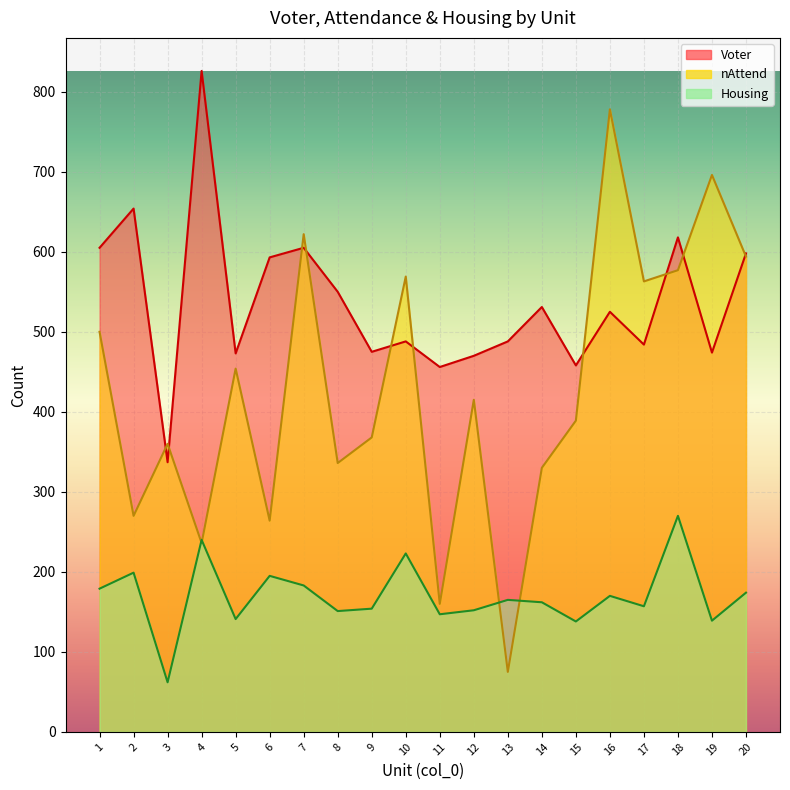

Reading left to right, what are all the values shown in this chart?

Voter: 1=605	2=654	3=337	4=826	5=473	6=593	7=605	8=550	9=475	10=488	11=456	12=470	13=488	14=531	15=458	16=525	17=484	18=618	19=474	20=598
nAttend: 1=500	2=270	3=360	4=236	5=454	6=264	7=622	8=336	9=368	10=569	11=160	12=415	13=75	14=330	15=389	16=778	17=563	18=577	19=696	20=594
Housing: 1=179	2=199	3=62	4=240	5=141	6=195	7=183	8=151	9=154	10=223	11=147	12=152	13=165	14=162	15=138	16=170	17=157	18=270	19=139	20=174